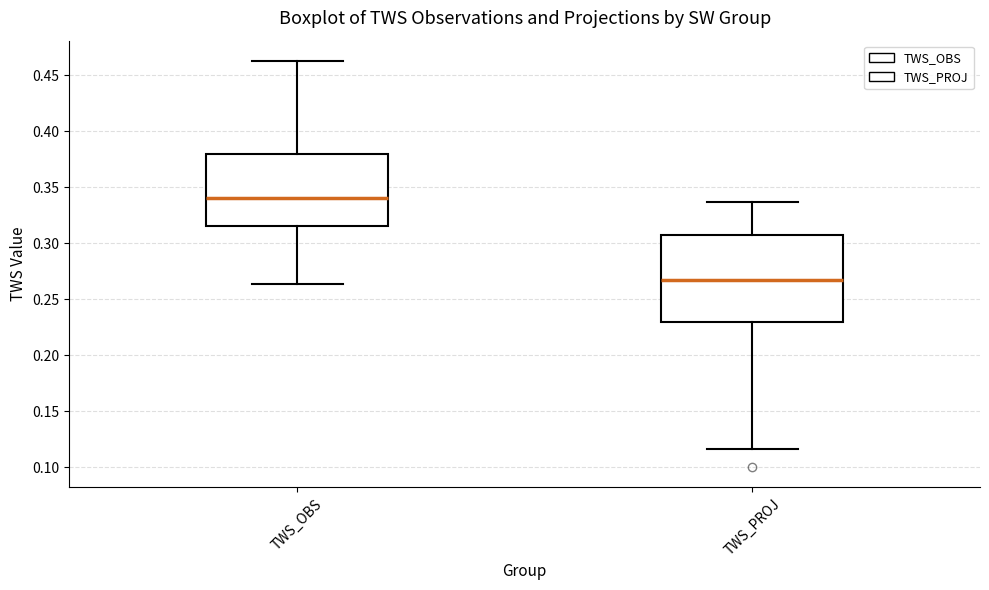

Reading left to right, transcribe this box plot: for each box, give where its median line is, the range the box spans, and where its two whiskers end, as read against the y-axis. The values are not printed on the chart, so give them approximately, as read against the axis.

TWS_OBS: median 0.340, box 0.315 to 0.380, whiskers 0.265 to 0.465
TWS_PROJ: median 0.265, box 0.230 to 0.305, whiskers 0.115 to 0.335